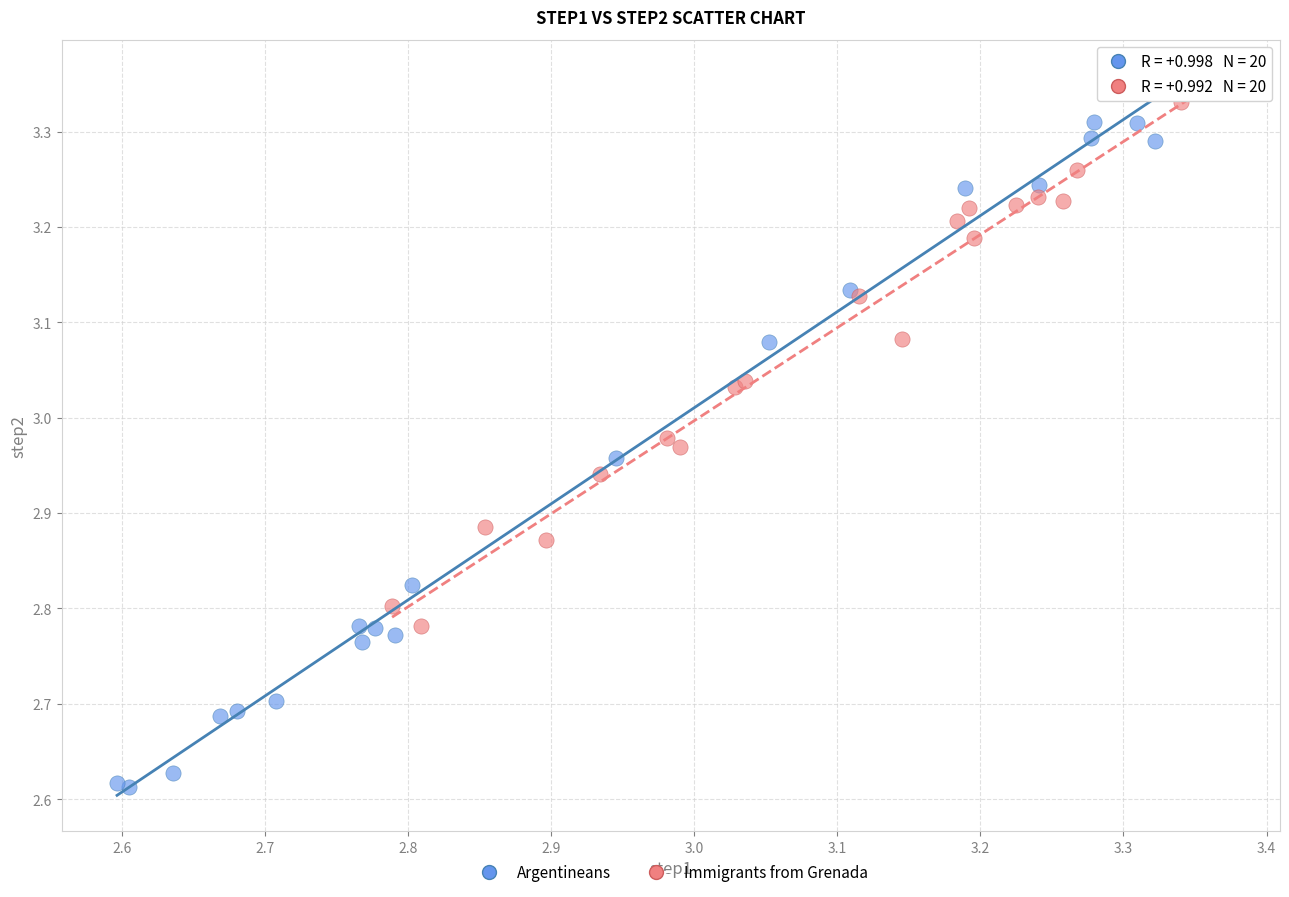

Which series contains the lowest Y value?

Argentineans